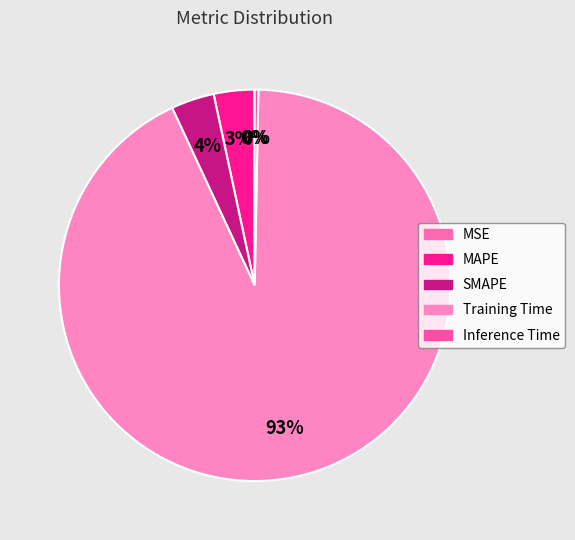

Count the number of slices in the pie.

5